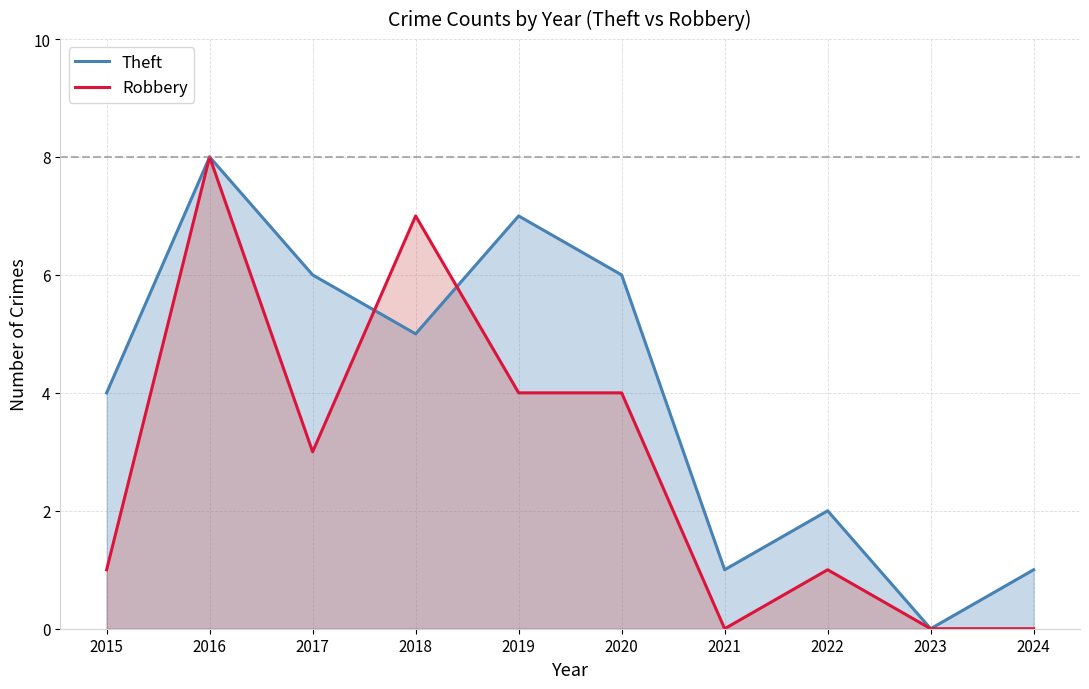

Where do Robbery and Theft first cross each other?

2017 and 2018